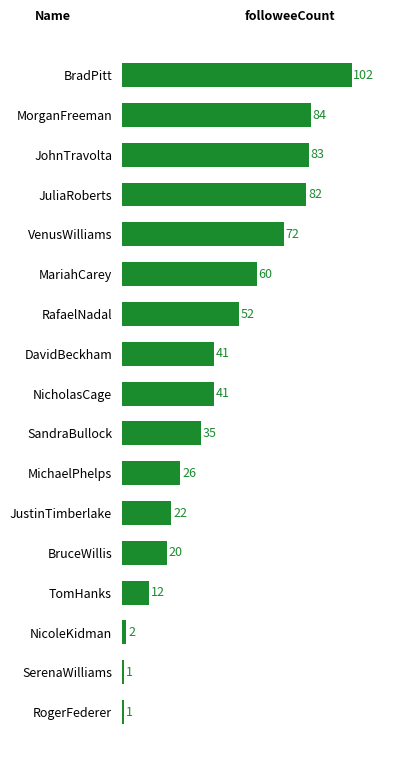

Reading top to bottom, extract all data points from this chart.

102	84	83	82	72	60	52	41	41	35	26	22	20	12	2	1	1